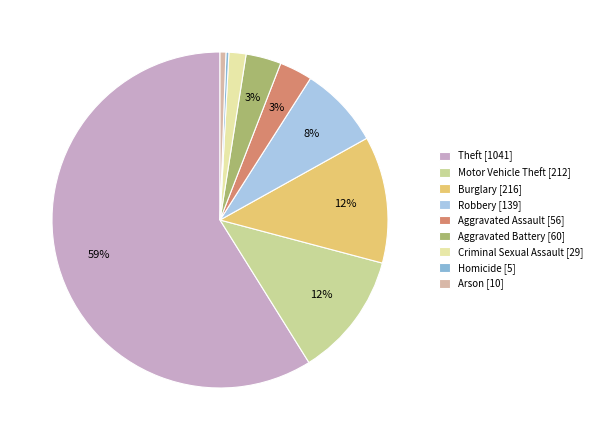

Rank the categories by value from lowest to highest.

Homicide, Arson, Criminal Sexual Assault, Aggravated Assault, Aggravated Battery, Robbery, Motor Vehicle Theft, Burglary, Theft